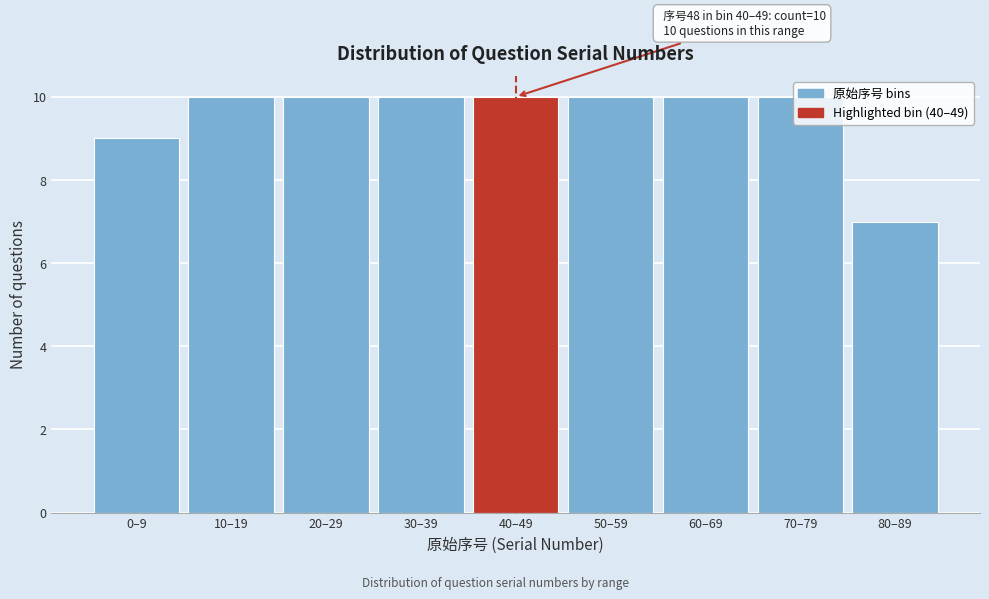

What is the label of the 1st bar from the right?

80–89